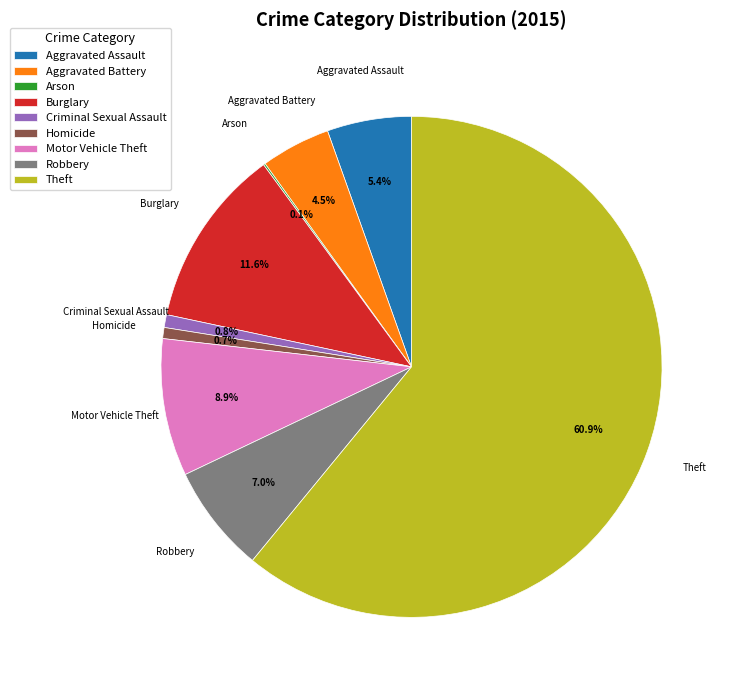

Which has a higher value, Theft or Criminal Sexual Assault?

Theft